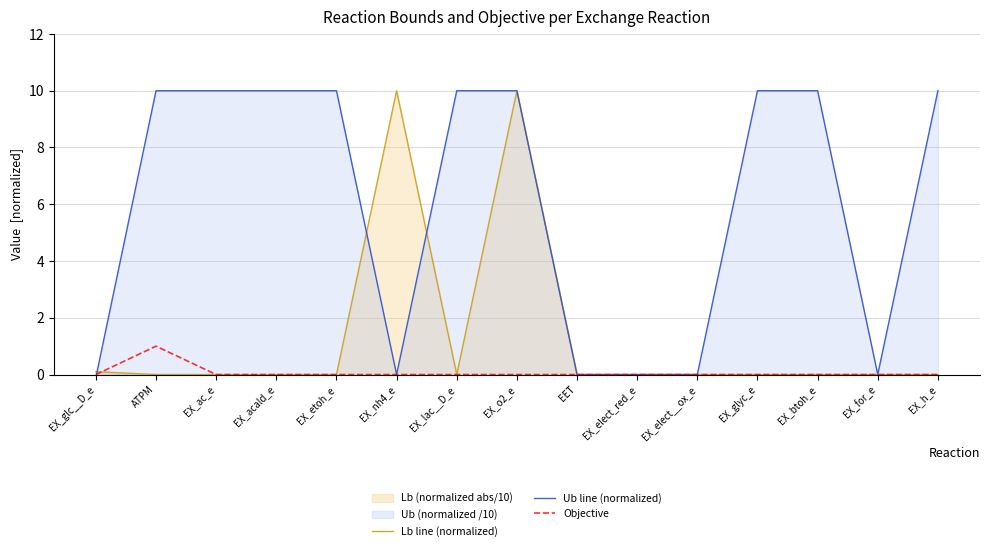

Which series has the largest range (max minus min)?

Ub line (normalized)